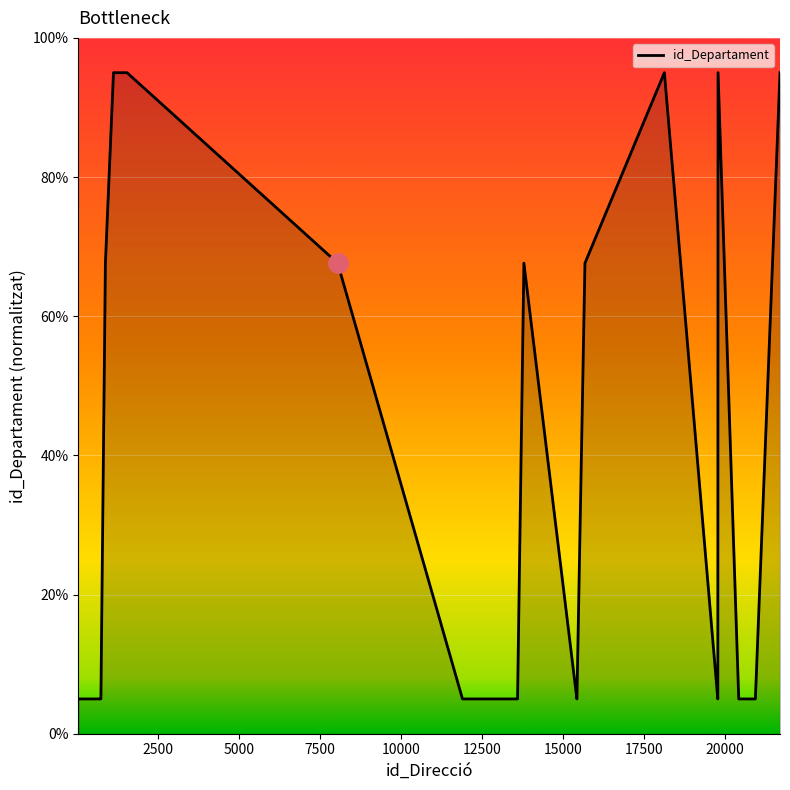

What is the difference between the maximum and minimum values?

90.0